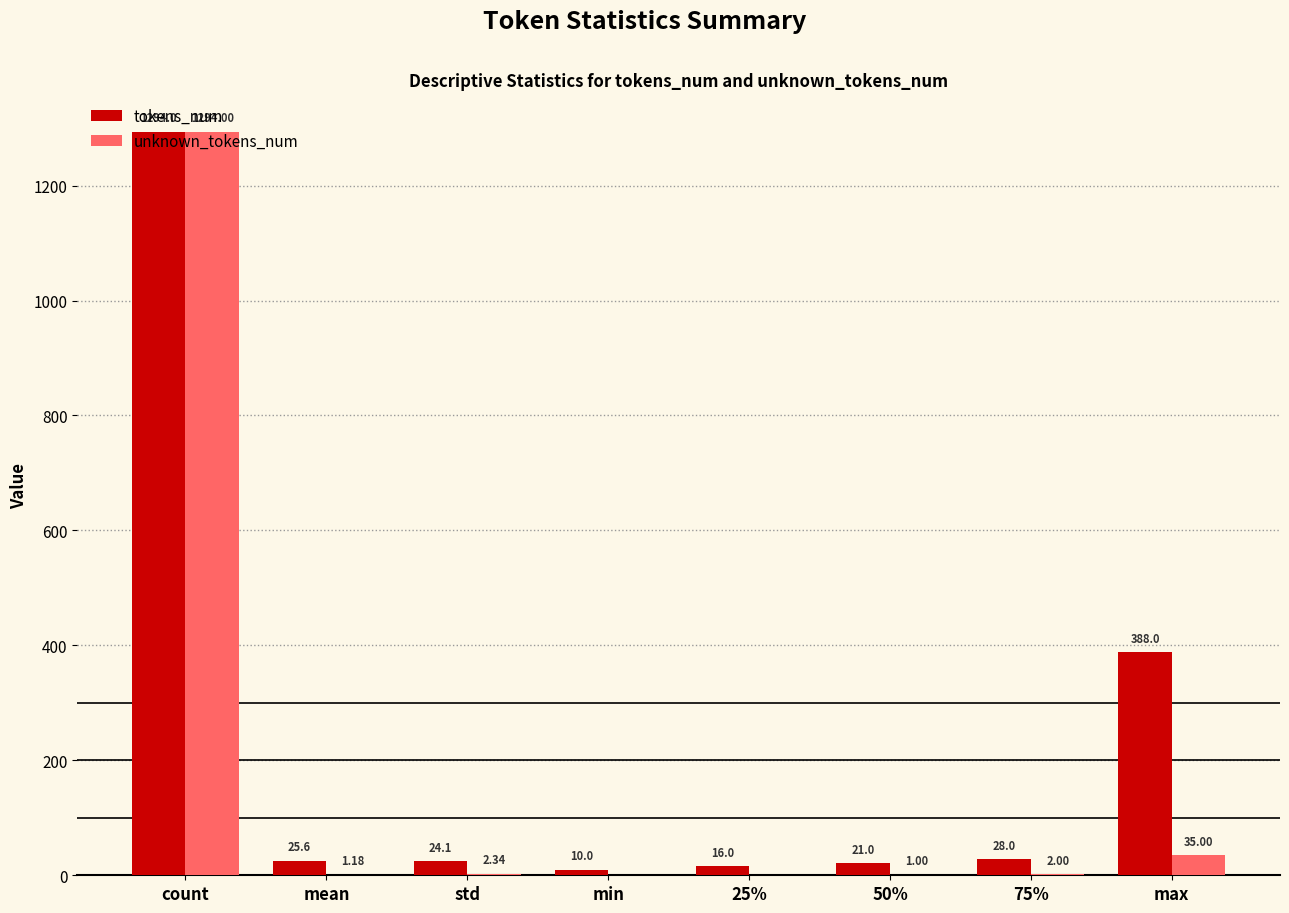

What is the sum of the tokens_num values at max and min?

398.0